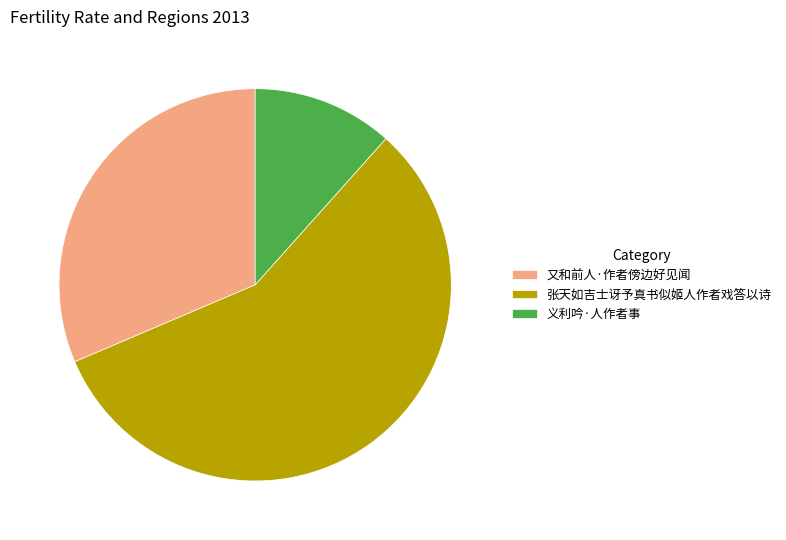

Which category has the biggest portion of the pie?

张天如吉士讶予真书似姬人作者戏答以诗